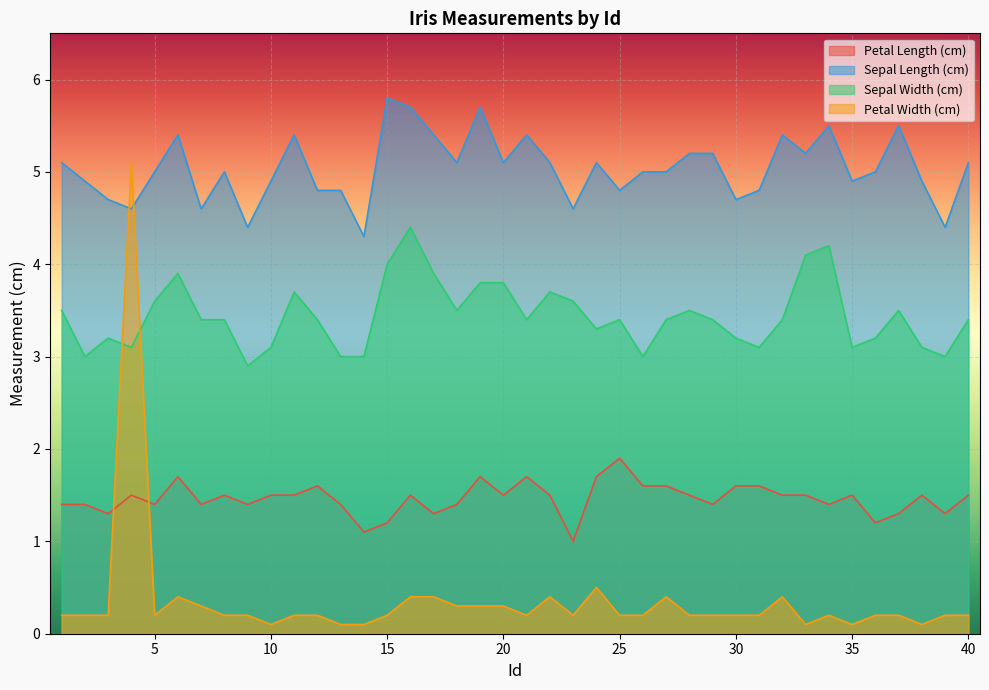

Reading left to right, list all the values displayed in this chart.

Petal Length (cm): 1.4	1.4	1.3	1.5	1.4	1.7	1.4	1.5	1.4	1.5	1.5	1.6	1.4	1.1	1.2	1.5	1.3	1.4	1.7	1.5	1.7	1.5	1.0	1.7	1.9	1.6	1.6	1.5	1.4	1.6	1.6	1.5	1.5	1.4	1.5	1.2	1.3	1.5	1.3	1.5
Sepal Length (cm): 5.1	4.9	4.7	4.6	5.0	5.4	4.6	5.0	4.4	4.9	5.4	4.8	4.8	4.3	5.8	5.7	5.4	5.1	5.7	5.1	5.4	5.1	4.6	5.1	4.8	5.0	5.0	5.2	5.2	4.7	4.8	5.4	5.2	5.5	4.9	5.0	5.5	4.9	4.4	5.1
Sepal Width (cm): 3.5	3.0	3.2	3.1	3.6	3.9	3.4	3.4	2.9	3.1	3.7	3.4	3.0	3.0	4.0	4.4	3.9	3.5	3.8	3.8	3.4	3.7	3.6	3.3	3.4	3.0	3.4	3.5	3.4	3.2	3.1	3.4	4.1	4.2	3.1	3.2	3.5	3.1	3.0	3.4
Petal Width (cm): 0.2	0.2	0.2	5.1	0.2	0.4	0.3	0.2	0.2	0.1	0.2	0.2	0.1	0.1	0.2	0.4	0.4	0.3	0.3	0.3	0.2	0.4	0.2	0.5	0.2	0.2	0.4	0.2	0.2	0.2	0.2	0.4	0.1	0.2	0.1	0.2	0.2	0.1	0.2	0.2